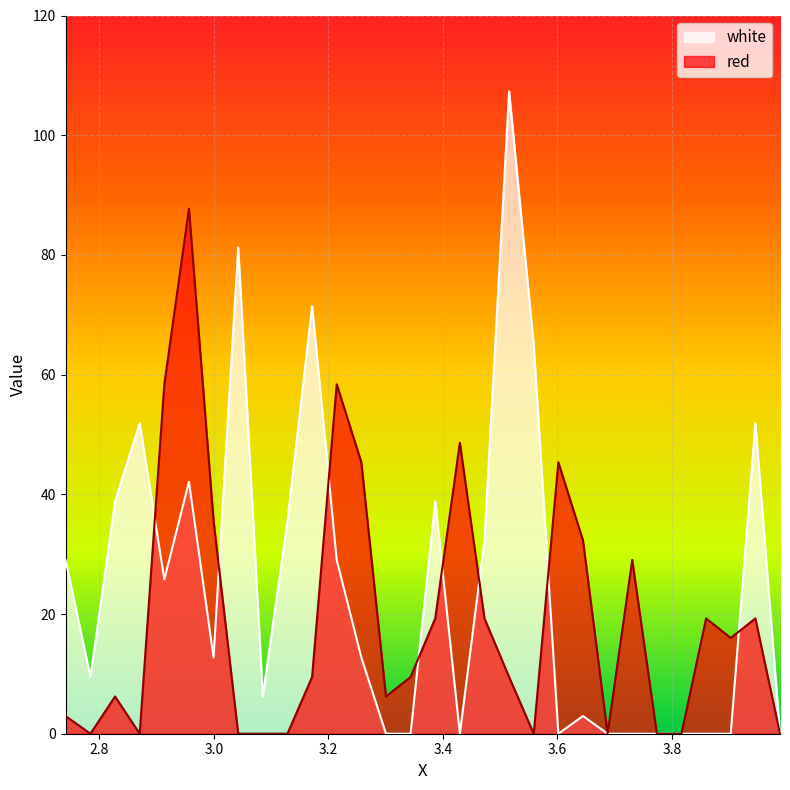

The value of white at 3.7735 is 0.0. True or false?

True